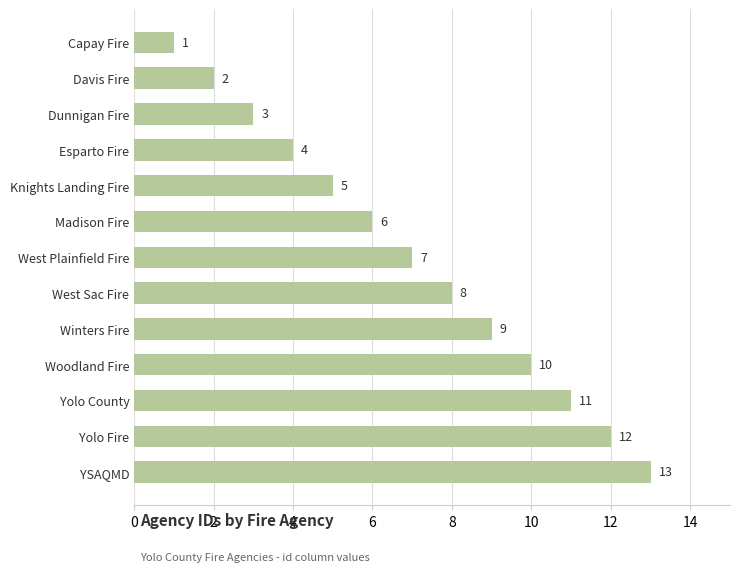

What is the change in value from West Plainfield Fire to West Sac Fire?

+1